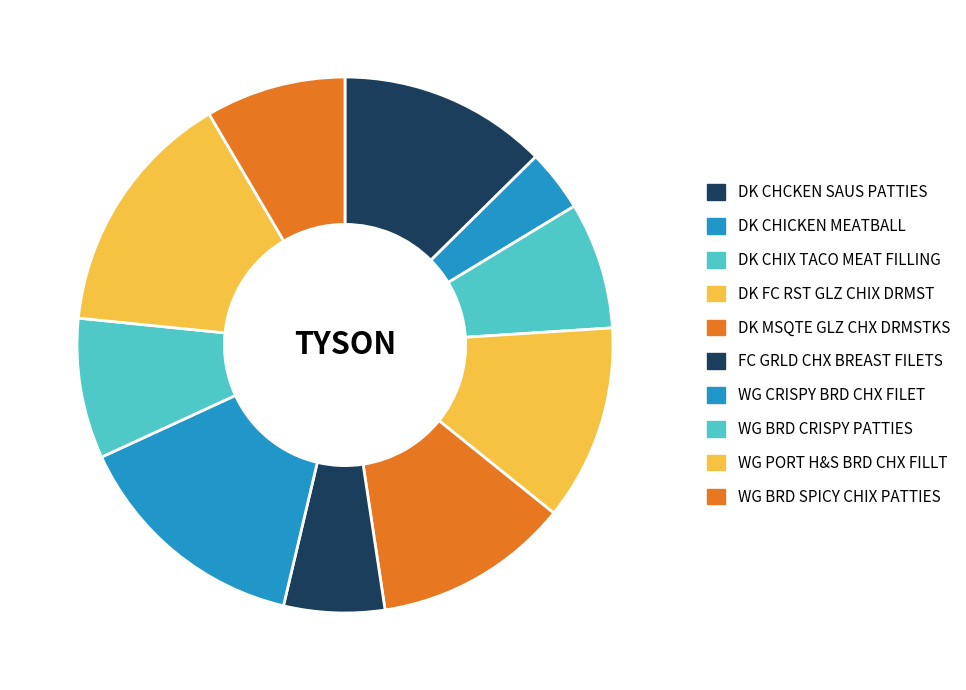

True or false: FC GRLD CHX BREAST FILETS accounts for 1% of the total.

False